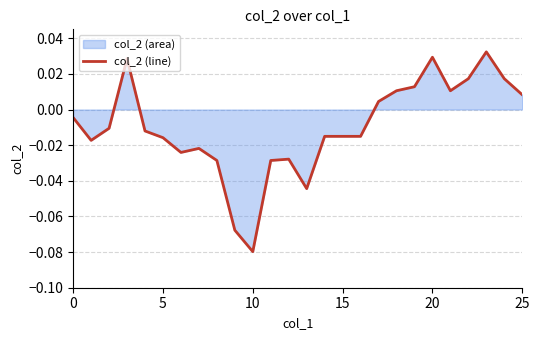

How many interior local peaks (higher than both neighbors) does the data have?

5